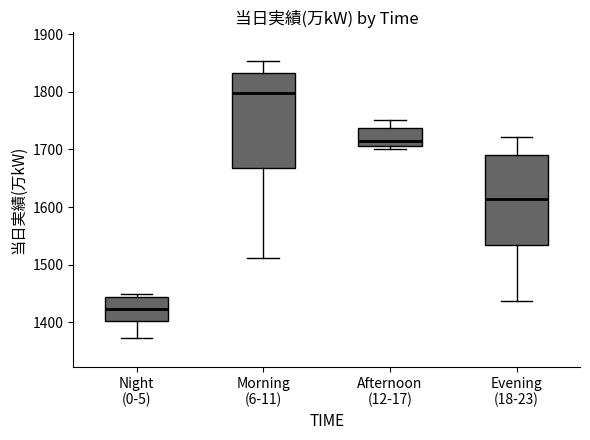

Reading left to right, transcribe this box plot: for each box, give where its median line is, the range the box spans, and where its two whiskers end, as read against the y-axis. The values are not printed on the chart, so give them approximately, as read against the axis.

Night (0-5): median 1420, box 1400 to 1440, whiskers 1370 to 1450
Morning (6-11): median 1800, box 1670 to 1830, whiskers 1510 to 1850
Afternoon (12-17): median 1720, box 1710 to 1740, whiskers 1700 to 1750
Evening (18-23): median 1610, box 1530 to 1690, whiskers 1440 to 1720